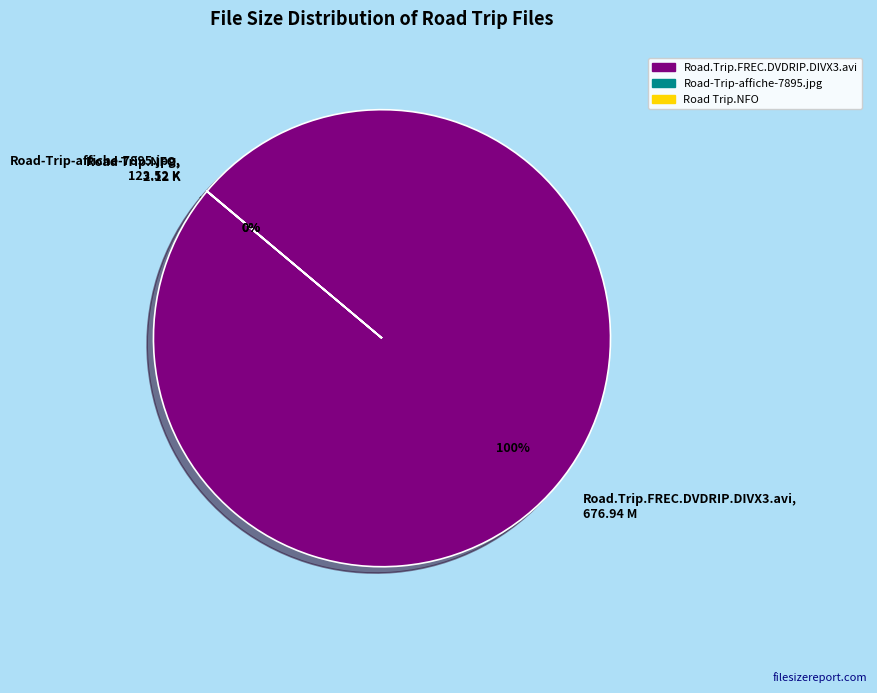

Which category has the biggest portion of the pie?

Road.Trip.FREC.DVDRIP.DIVX3.avi